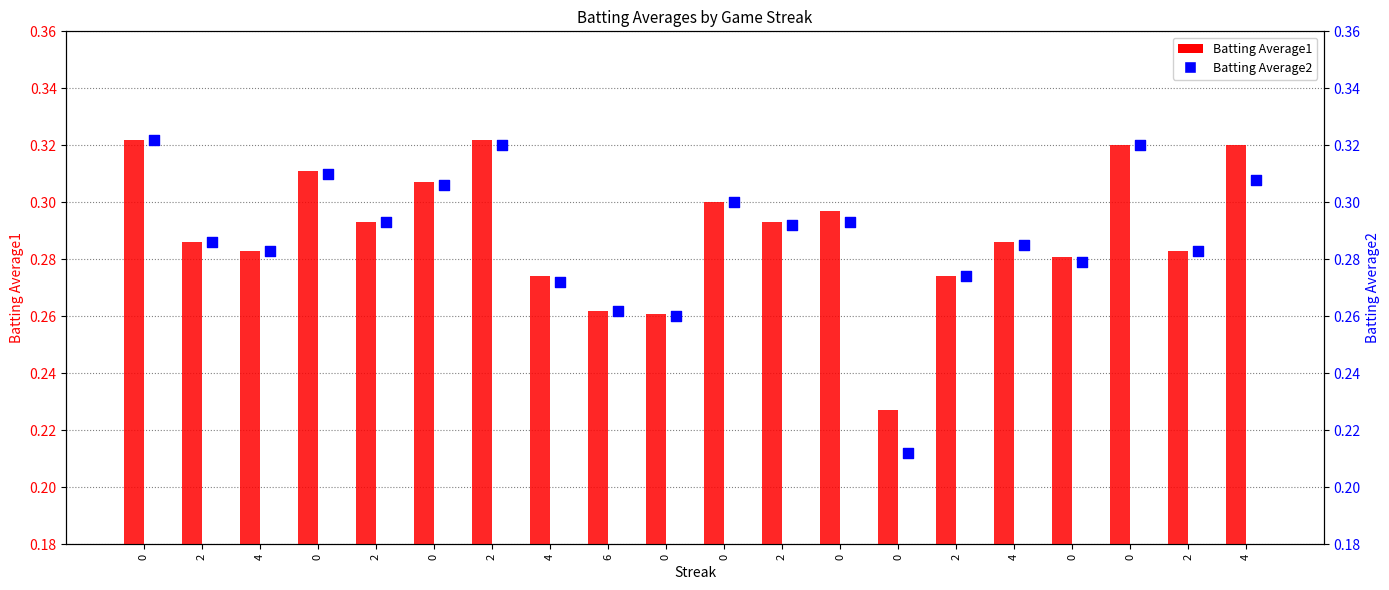

What is the total value across all series at 4?

0.6